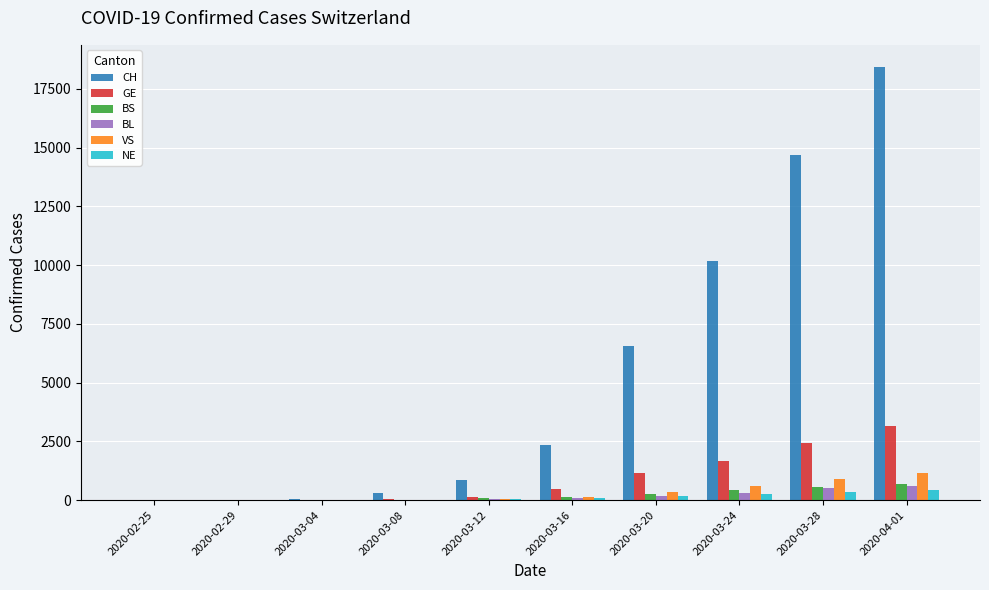

True or false: VS has a value of 0 at 2020-02-25.

True